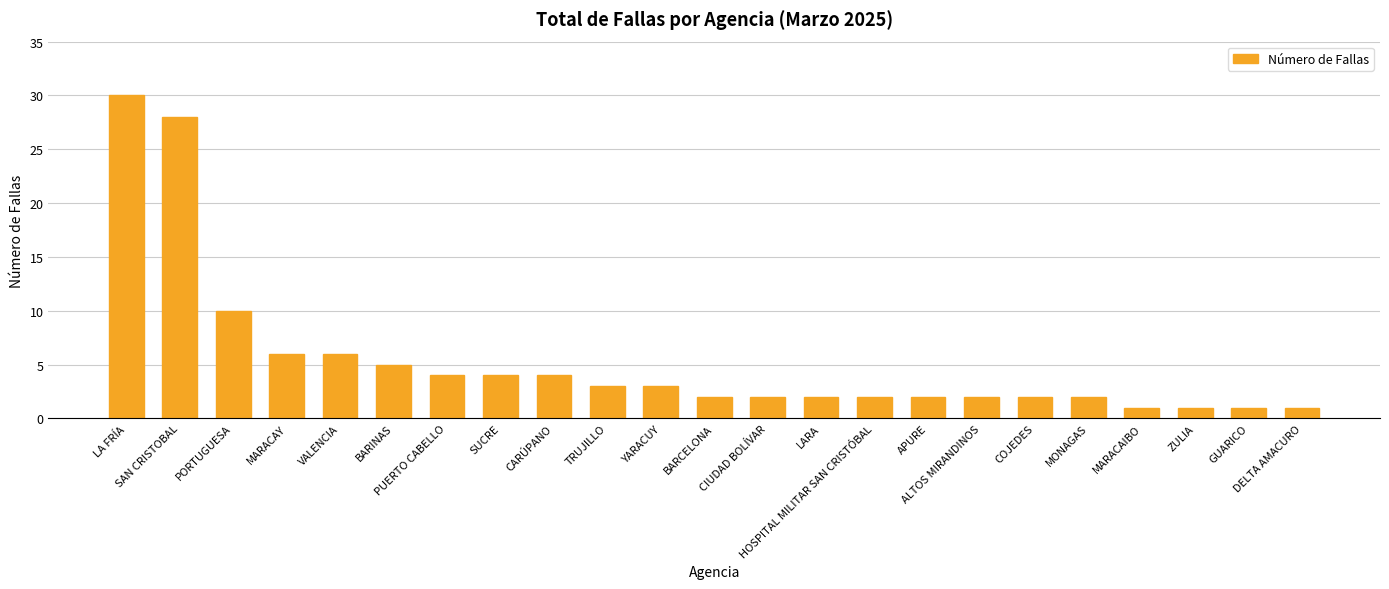

At which label is the value closest to 15?

PORTUGUESA